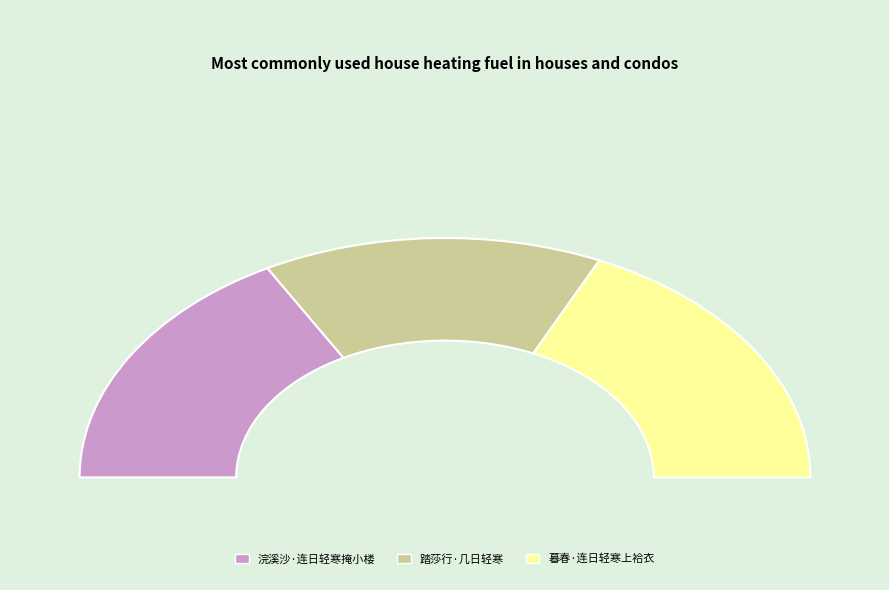

How many segments does this pie chart have?

3